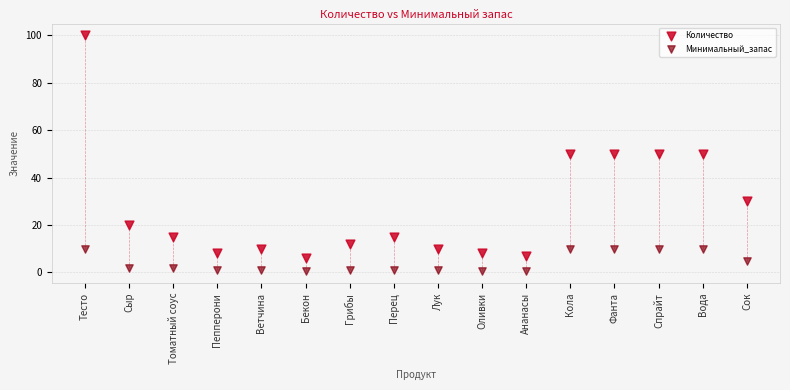

Which series contains the highest Y value?

Количество